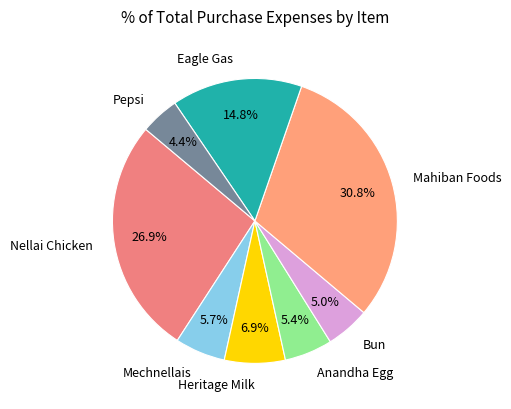

What percentage is NOT represented by Nellai Chicken?

73.1%